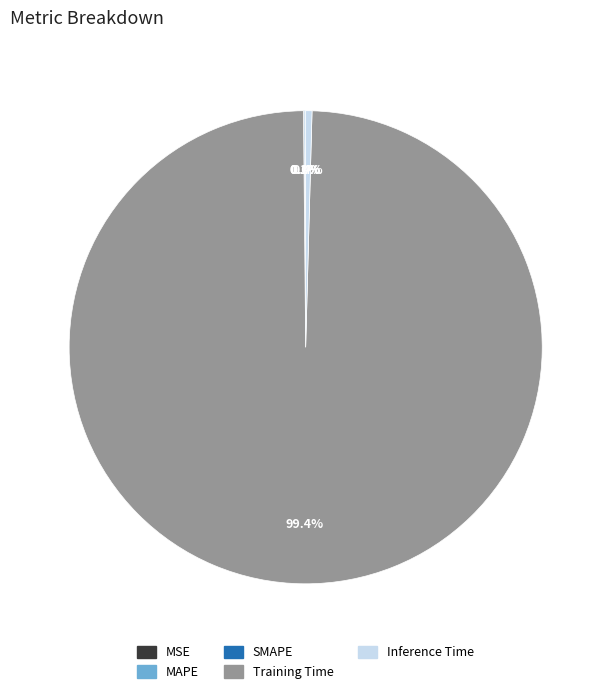

To the nearest percent, what is the average slice percentage?

20%